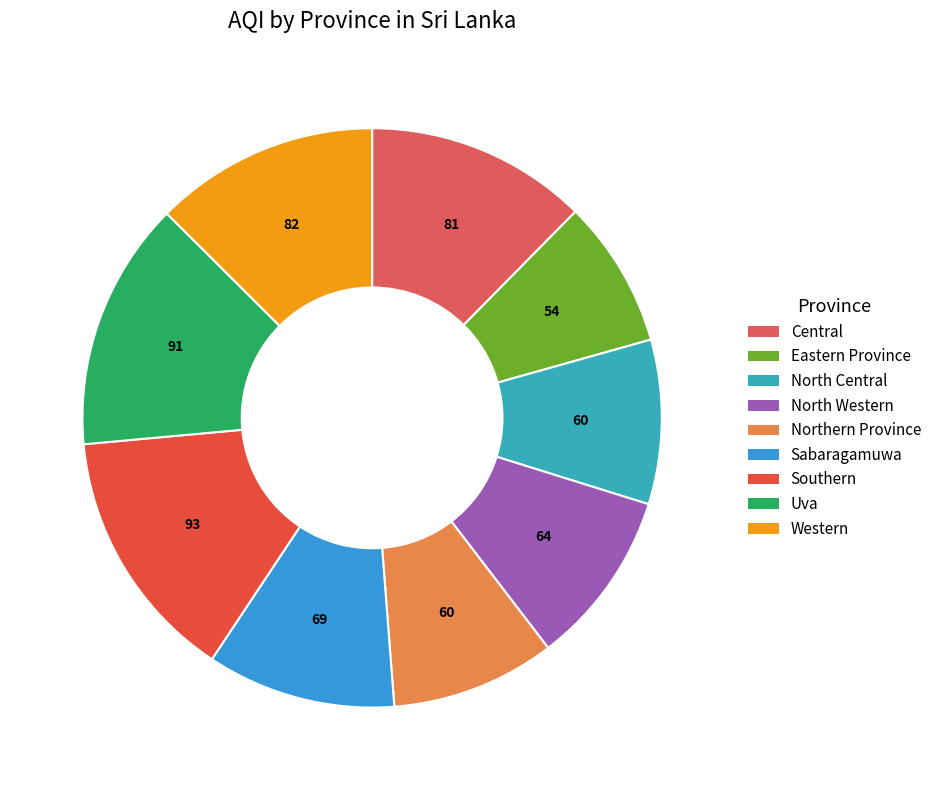

What percentage is NOT represented by Northern Province?

90.8%